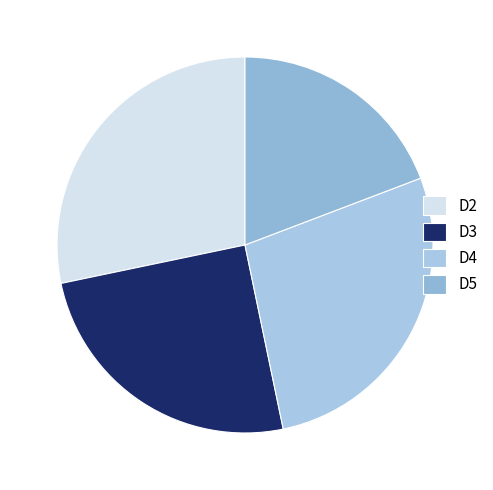

How many slices are in this pie chart?

4